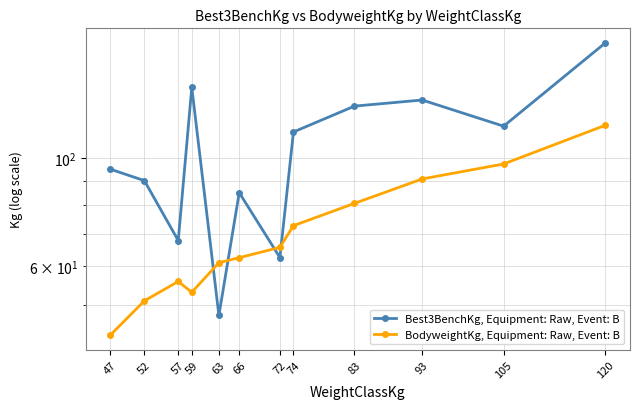

Reading left to right, list all the values displayed in this chart.

Best3BenchKg, Equipment: Raw, Event: B: 47=95.0	52=90.0	57=67.8	59=140.0	63=47.5	66=85.0	72=62.5	74=113.3	83=128.1	93=131.9	105=116.5	120=172.9
BodyweightKg, Equipment: Raw, Event: B: 47=43.3	52=50.9	57=55.8	59=53.0	63=61.0	66=62.4	72=65.6	74=72.7	83=80.8	93=90.7	105=97.4	120=117.0